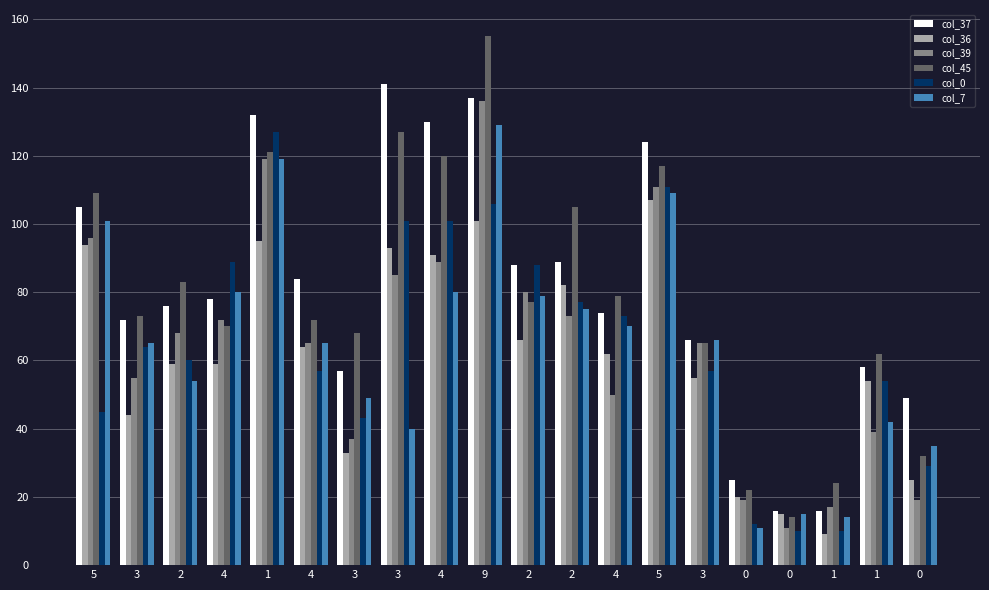

What is the label of the 15th bar from the right?

4